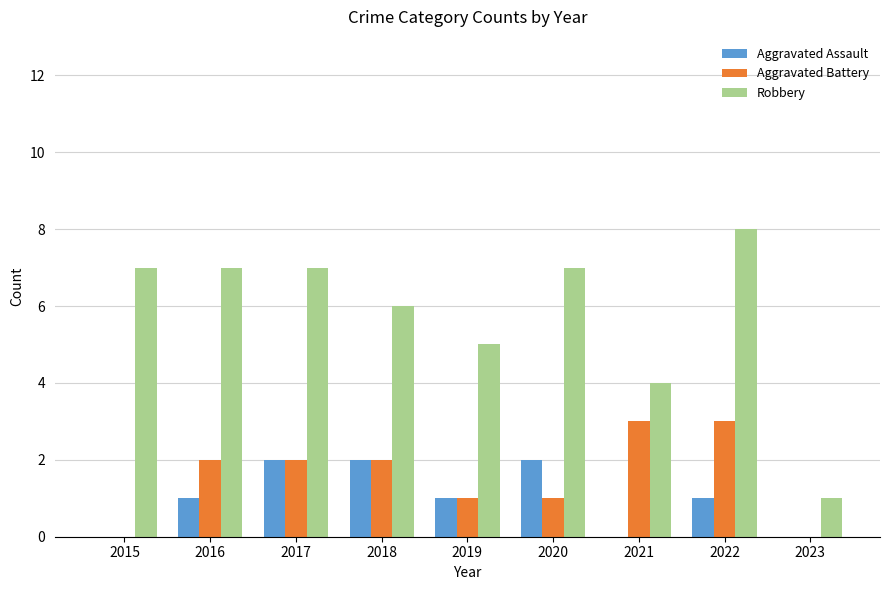

At which category is the sum across all series the highest?

2022